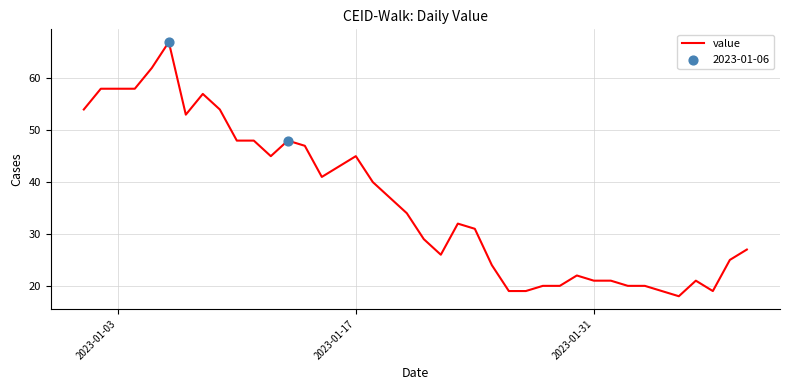

What is the maximum value shown in the chart?

67